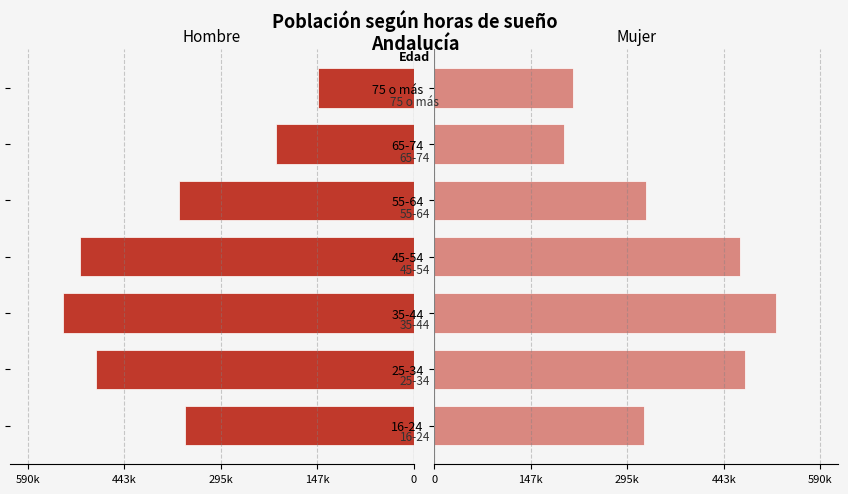

What is the maximum value for Mujer?

522811